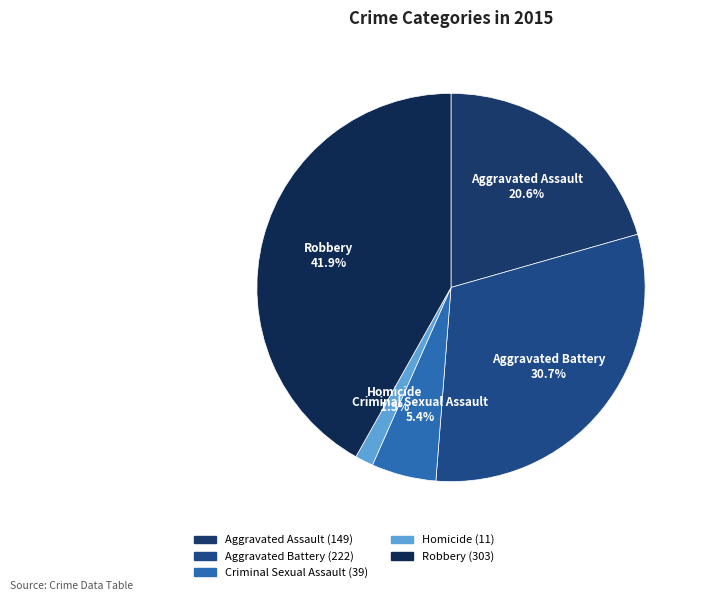

To the nearest percent, what portion does Aggravated Battery represent?

31%